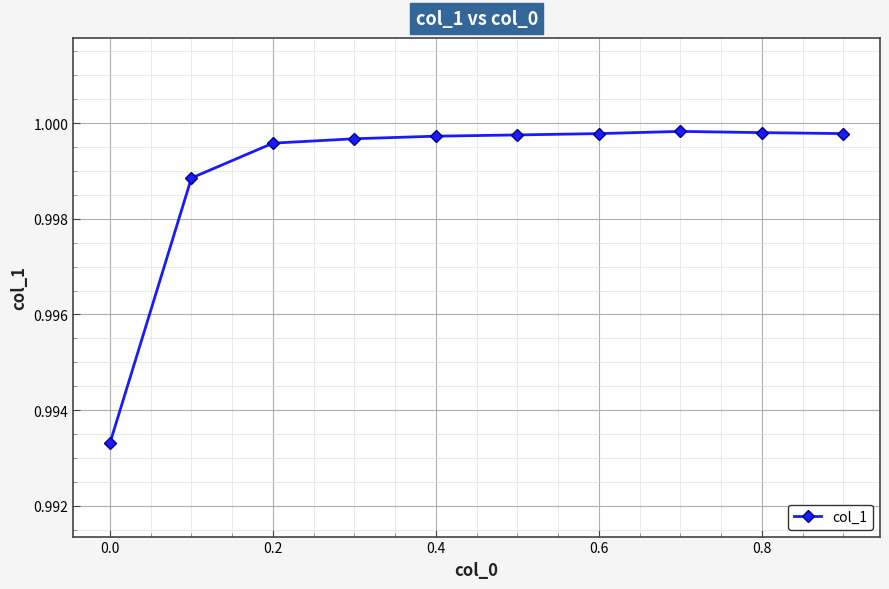

What is the sum of all values?

10.0